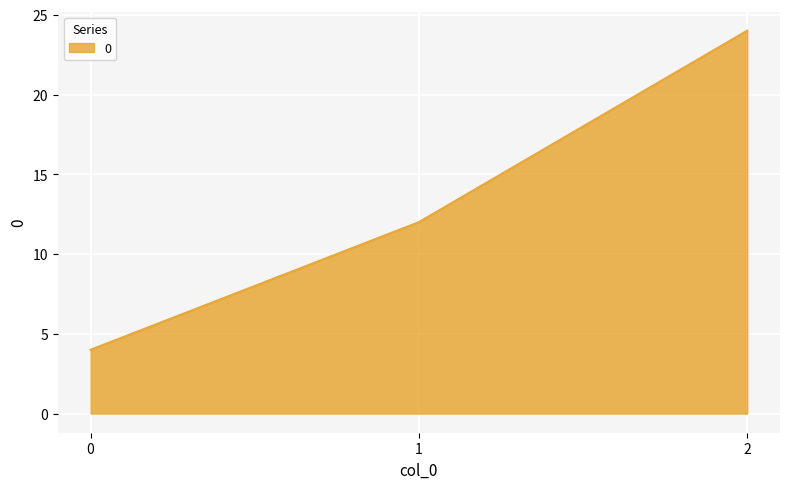

Does the chart have visible grid lines?

Yes